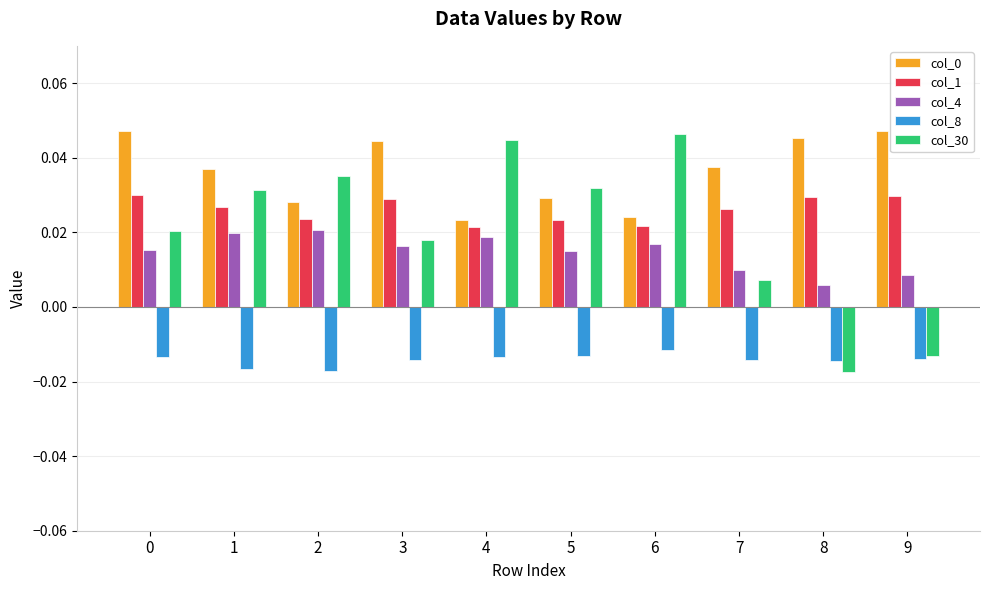

At how many categories does at least one series exceed 0?

10